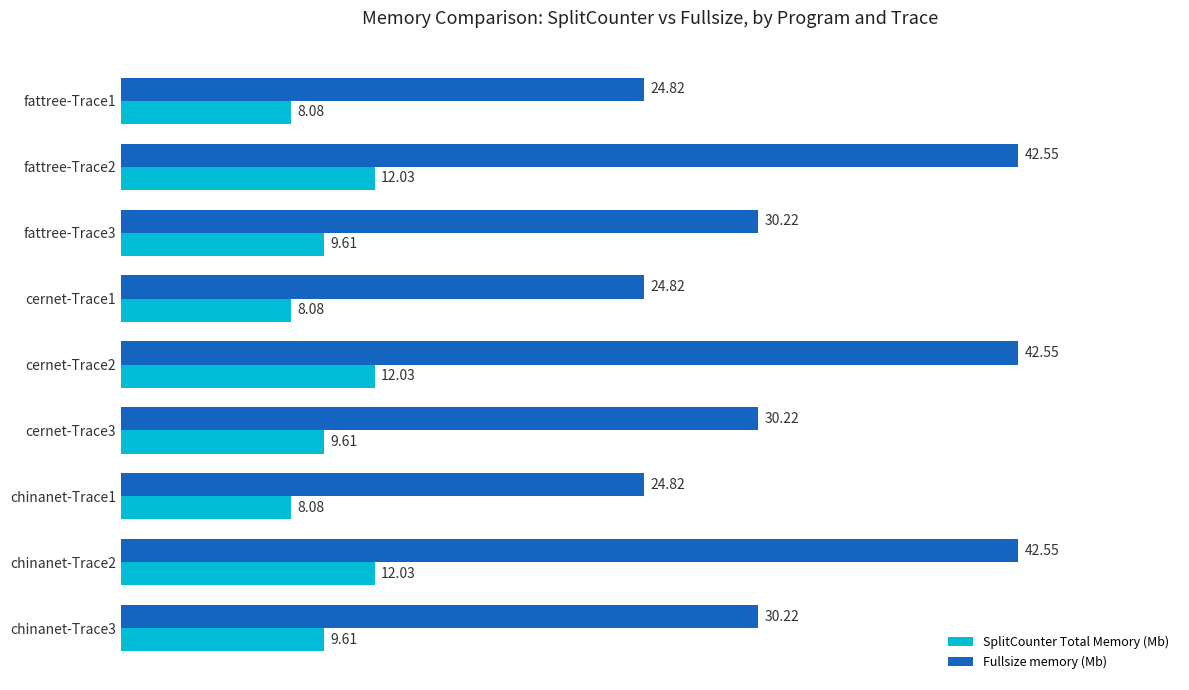

Which series has the largest range (max minus min)?

Fullsize memory (Mb)